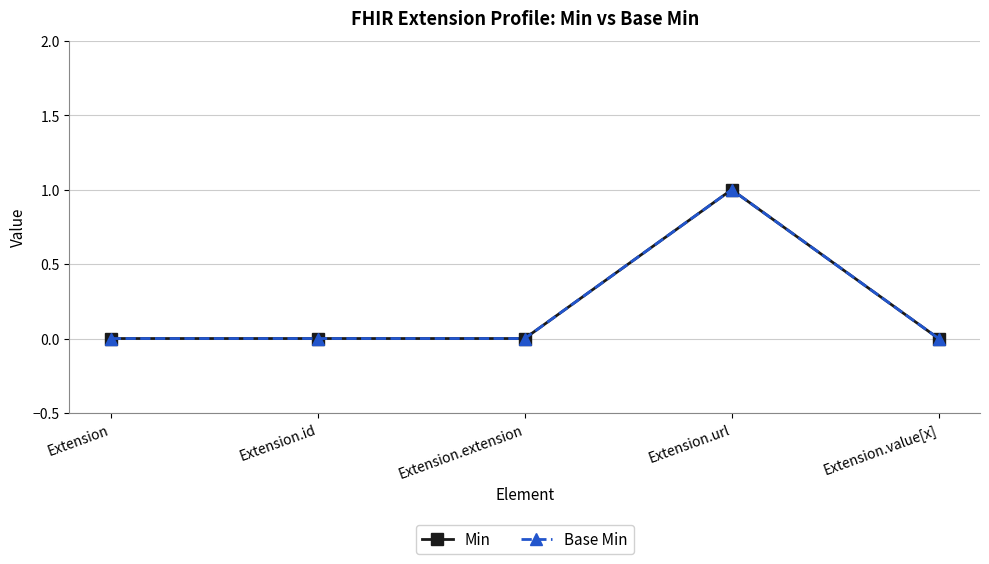

What is the label of the 2nd point from the left?

Extension.id